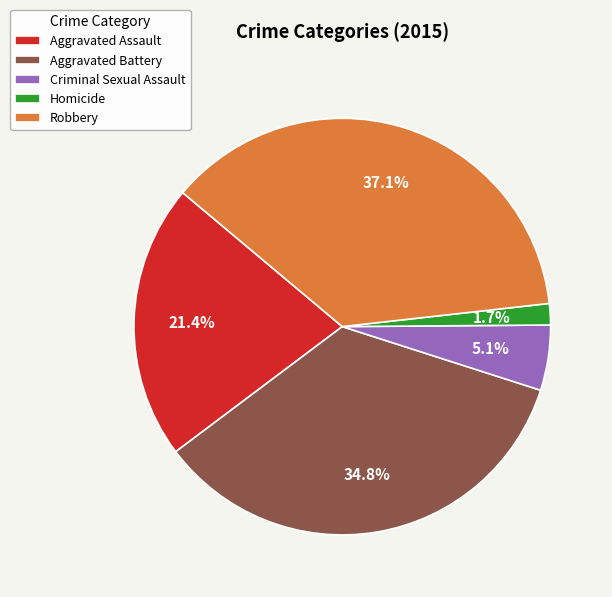

To the nearest percent, what portion does Robbery represent?

37%